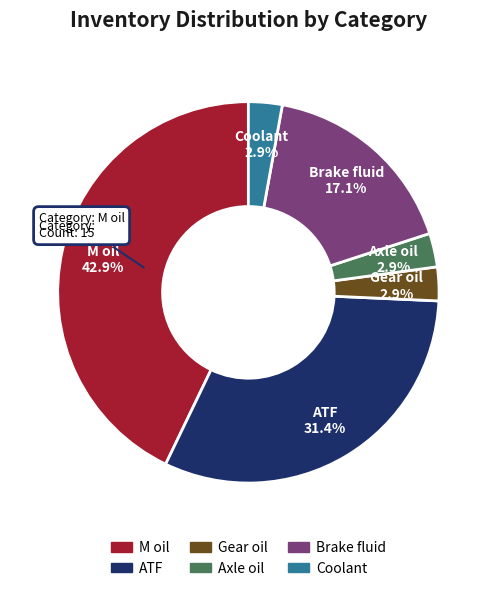

Which has a higher value, Gear oil or Brake fluid?

Brake fluid